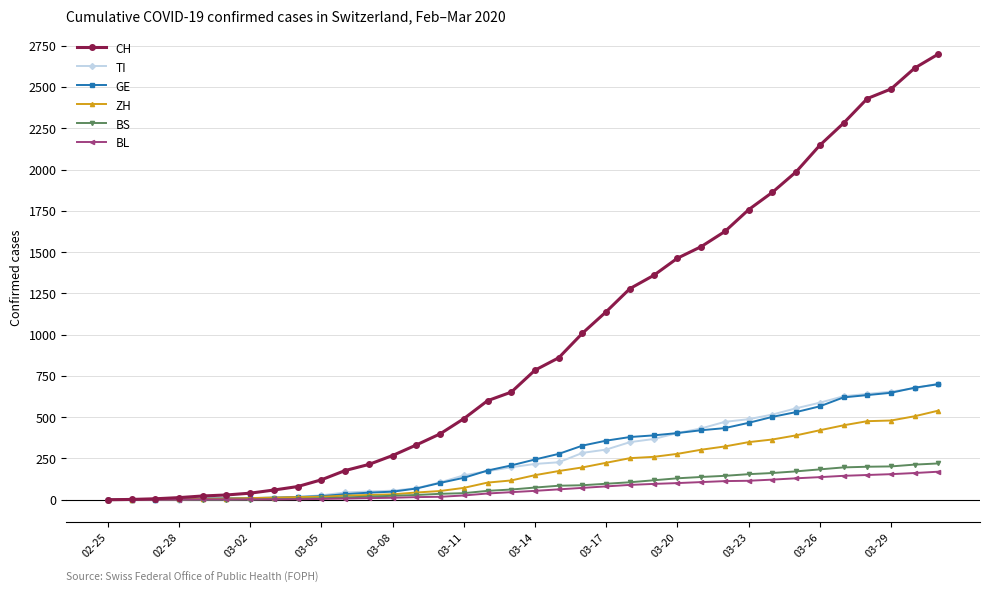

What is the maximum value for BL?

170